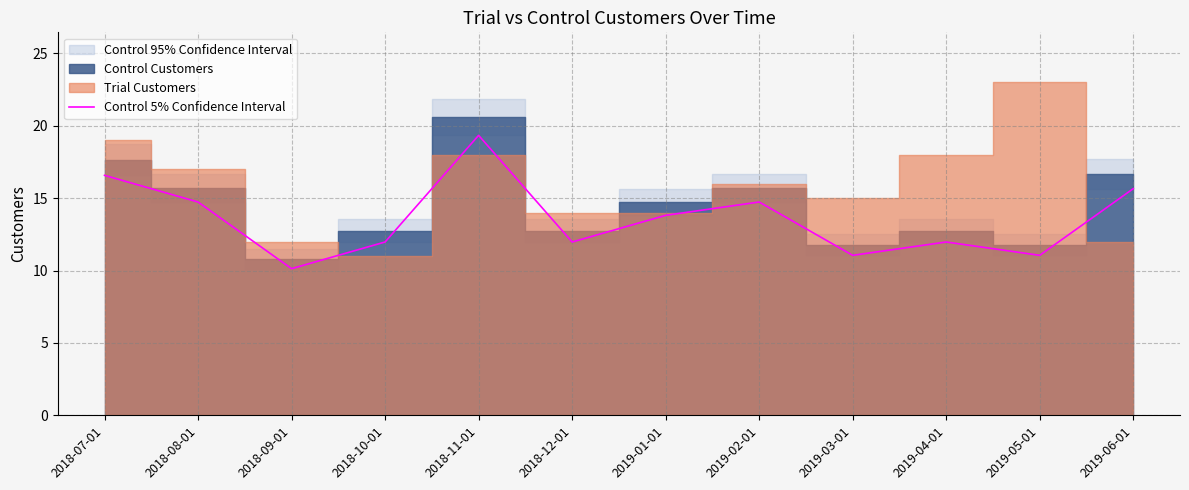

What is the difference between the second highest and second lowest values?

5.5